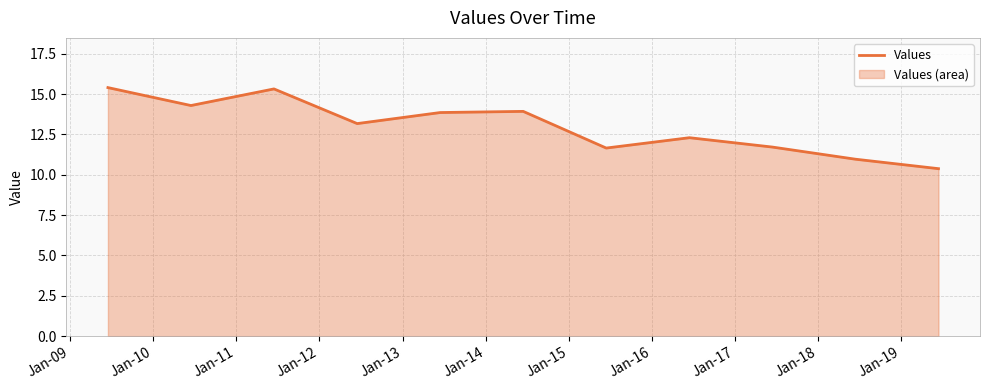

Reading left to right, transcribe all the data shown in this chart.

Jan-08=15.4	Jan-09=14.3	Jan-10=15.3	Jan-11=13.2	Jan-12=13.9	Jan-13=13.9	Jan-14=11.7	Jan-15=12.3	Jan-16=11.7	Jan-17=11.0	Jan-18=10.4